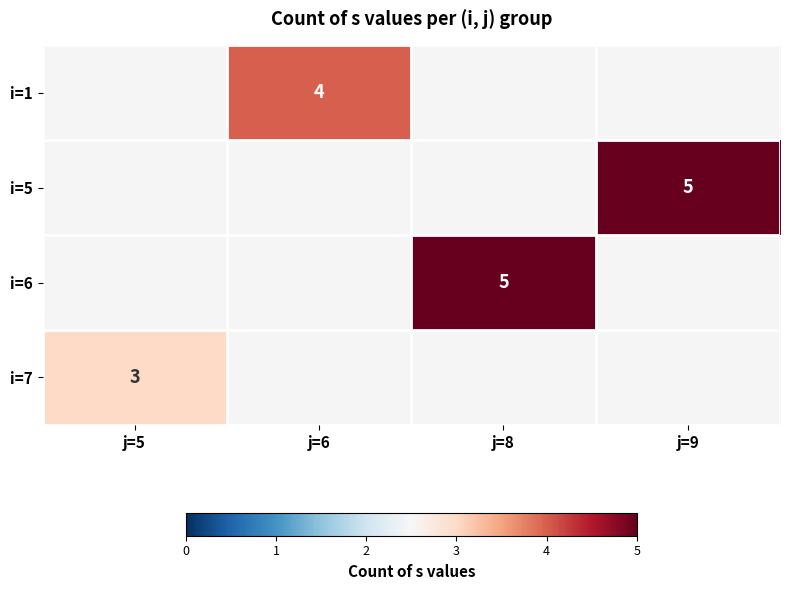

True or false: i=6 has a value of 8 at j=8.

False